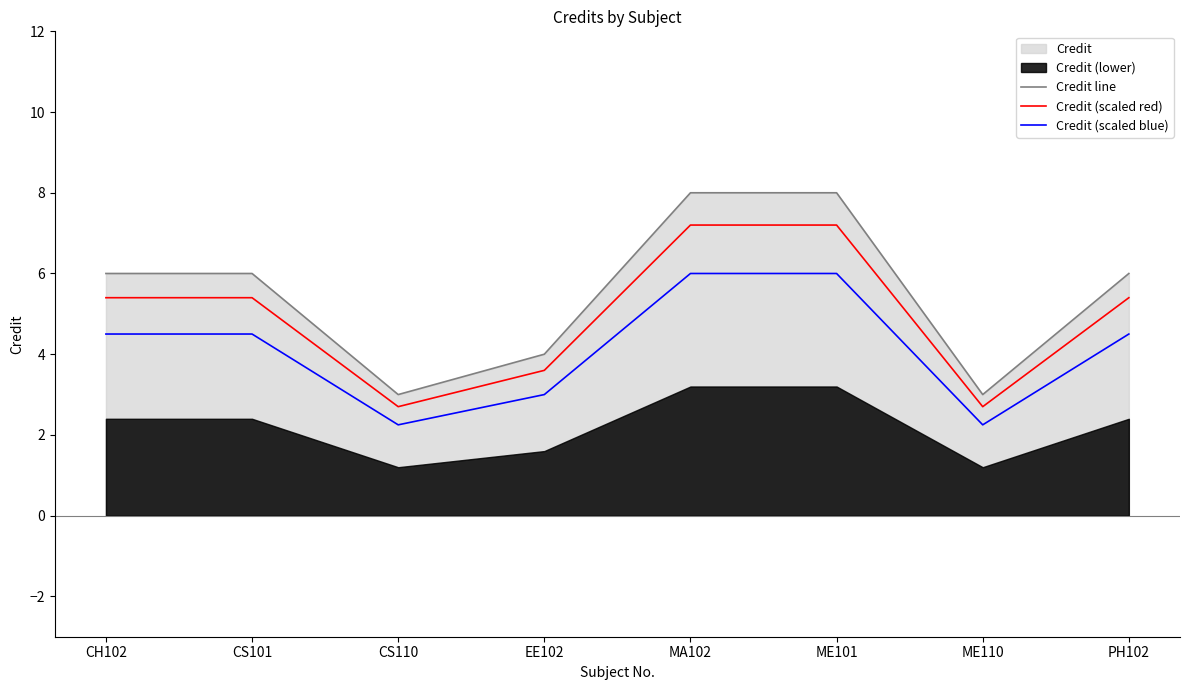

At ME110, list the series in order from smallest to largest.

Credit (scaled blue), Credit (scaled red), Credit line